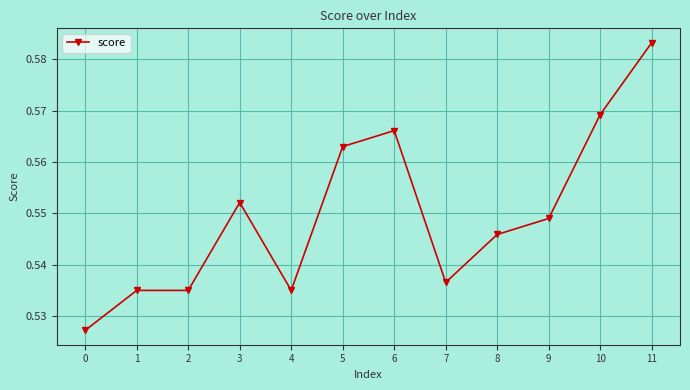

Which category has the highest value across all series?

11